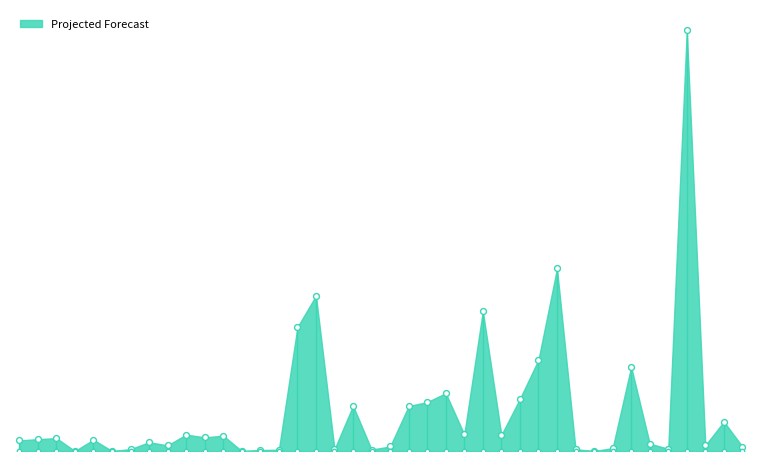

What is the change in value from 00-0004 to 00-0024?

+64820.8